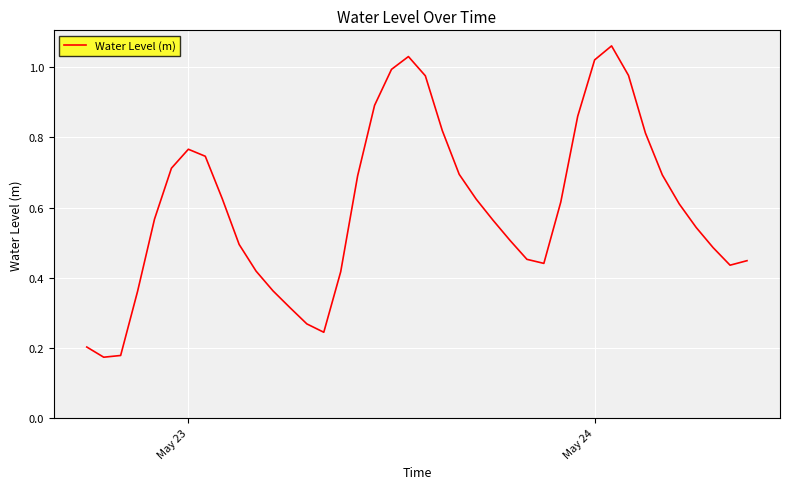

How many lines are shown in the chart?

1